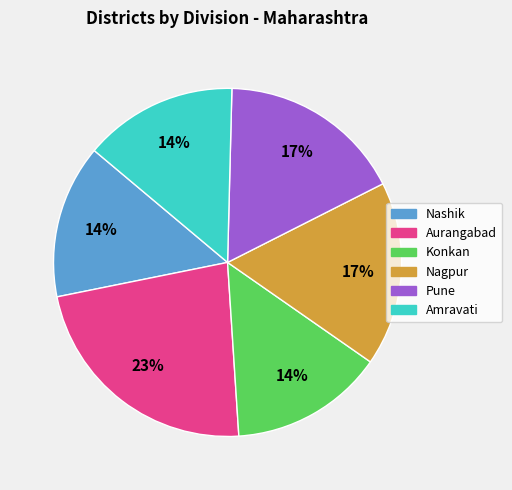

How many segments does this pie chart have?

6